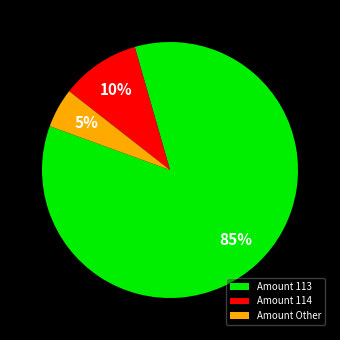

Does any single category account for the majority?

Yes